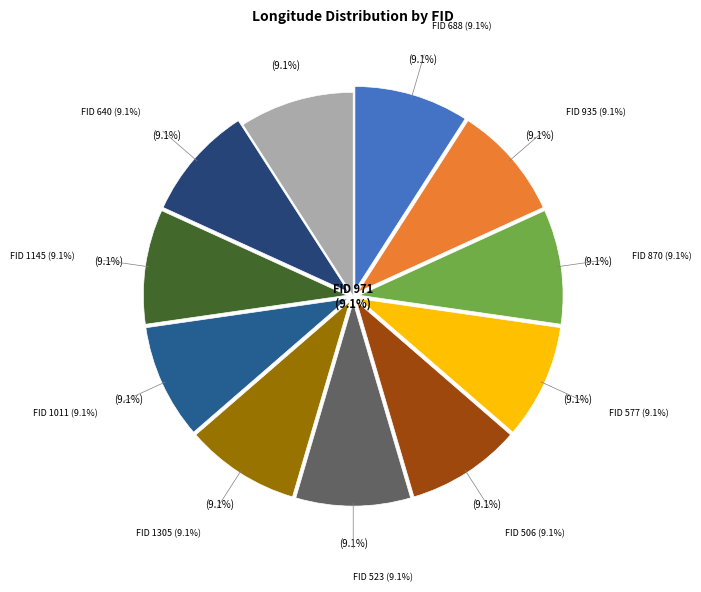

True or false: 971 accounts for 9% of the total.

True